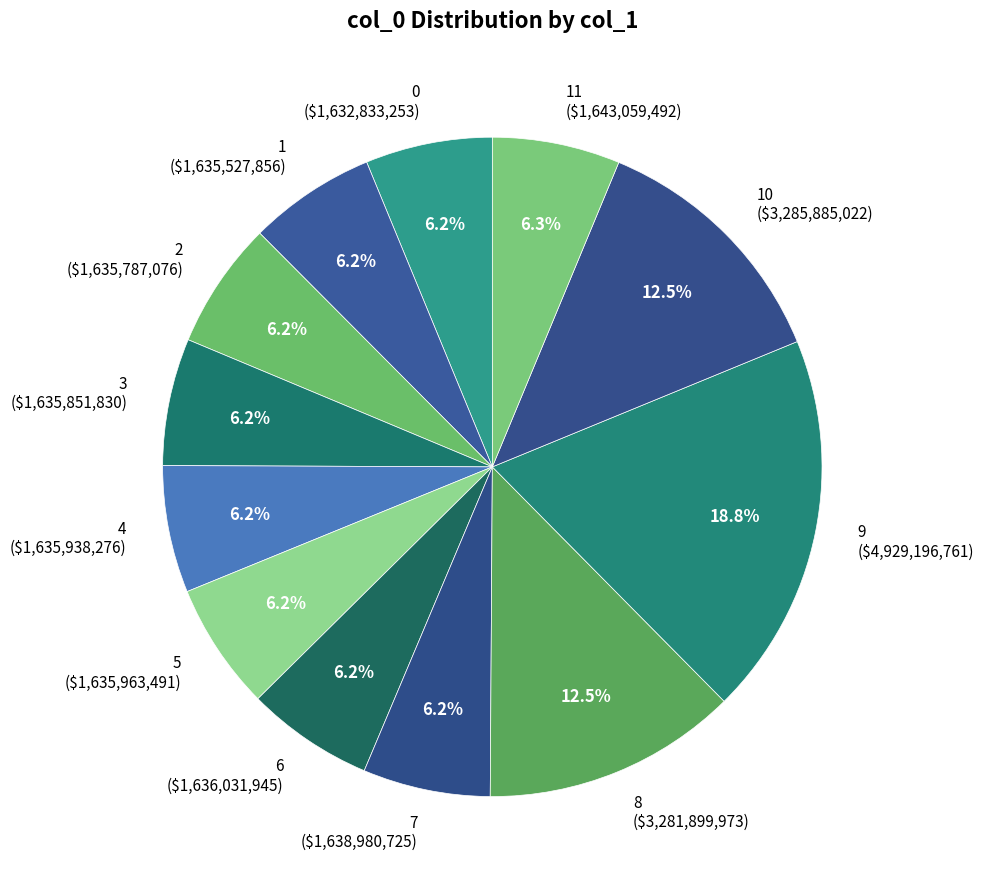

How many slices are in this pie chart?

12